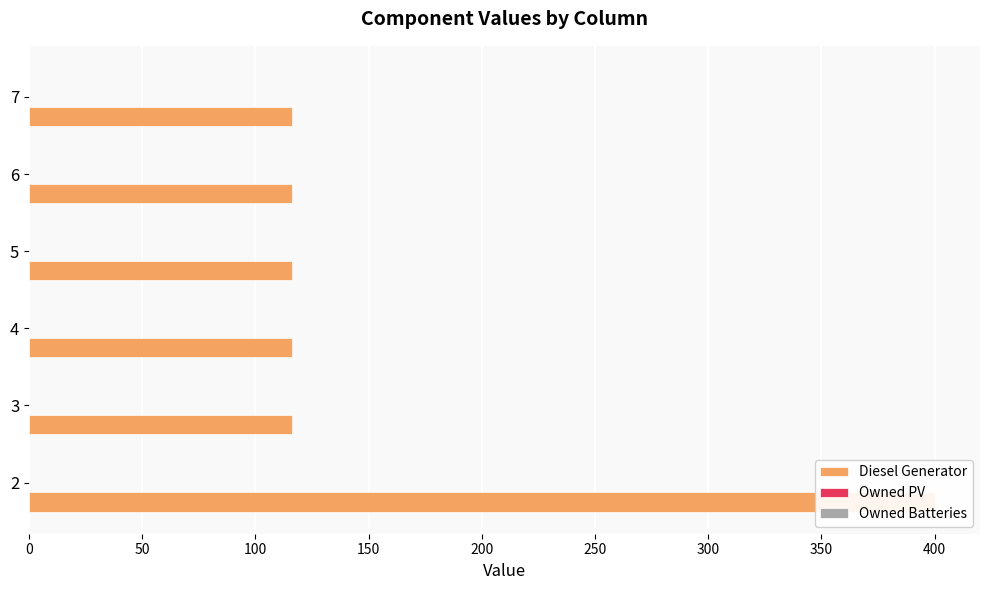

How many bars are there in each group?

3